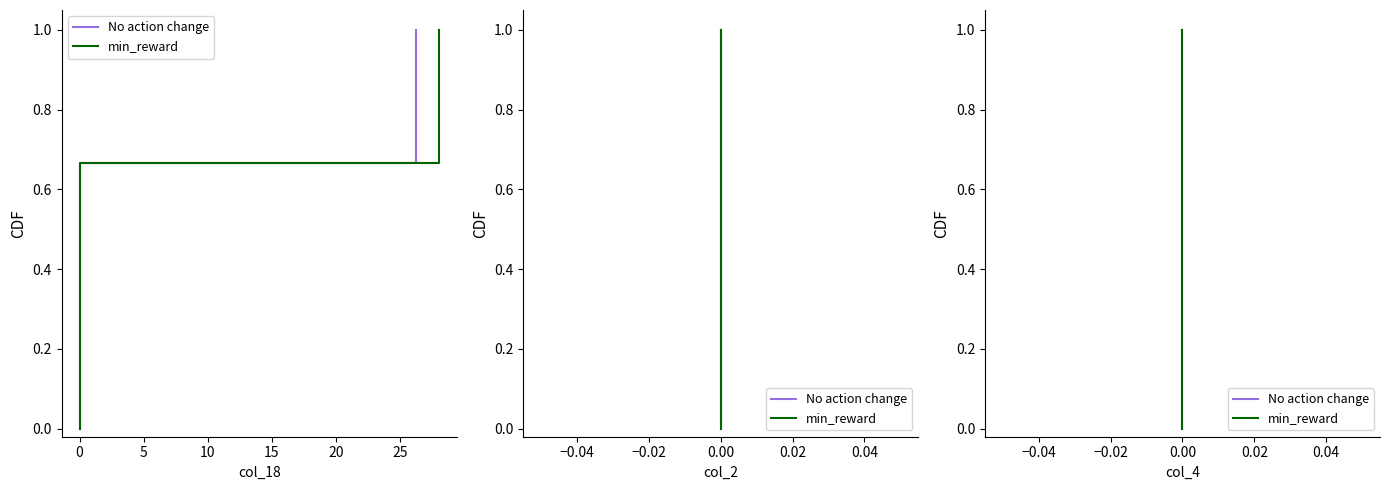

Which series has the largest total across all categories?

No action change